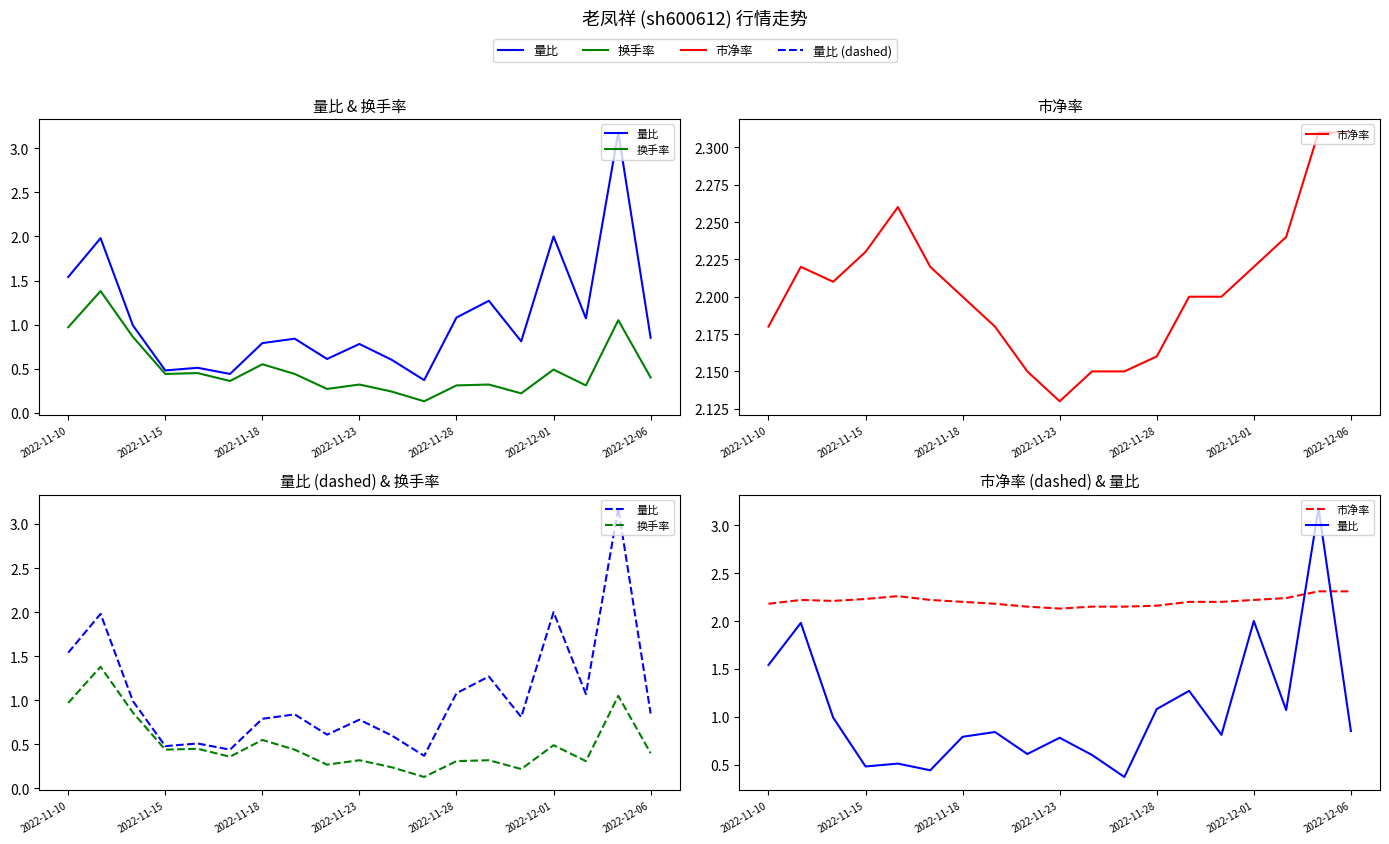

List the series in order of their peak value, lowest first.

换手率, 市净率, 量比